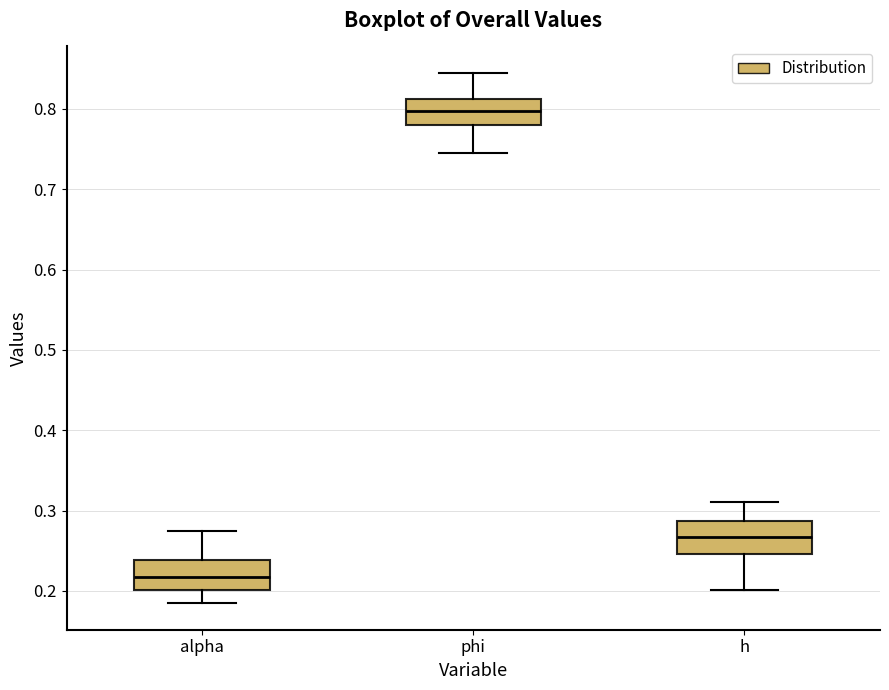

Reading left to right, transcribe this box plot: for each box, give where its median line is, the range the box spans, and where its two whiskers end, as read against the y-axis. The values are not printed on the chart, so give them approximately, as read against the axis.

alpha: median 0.22, box 0.20 to 0.24, whiskers 0.18 to 0.27
phi: median 0.80, box 0.78 to 0.81, whiskers 0.75 to 0.84
h: median 0.27, box 0.25 to 0.29, whiskers 0.20 to 0.31